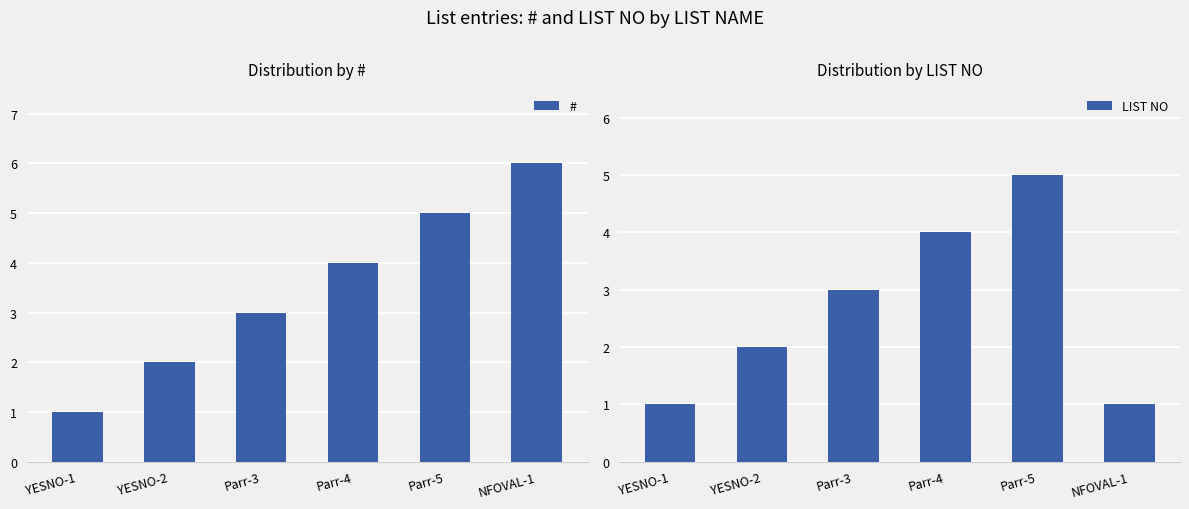

Which category has the lowest value in the # series?

YESNO-1